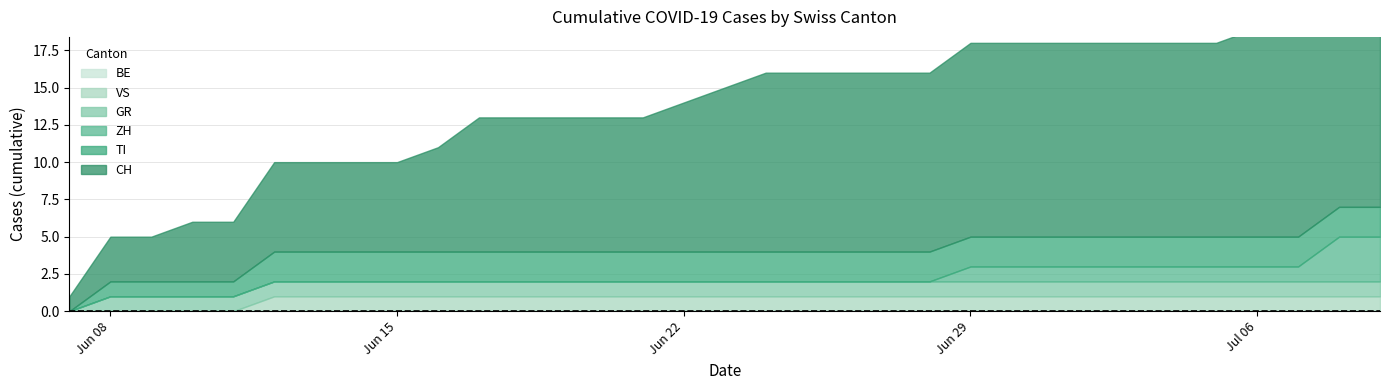

Reading left to right, what are all the values shown in this chart?

CH: 1	3	3	4	4	6	6	6	6	7	9	9	9	9	9	10	11	12	12	12	12	12	13	13	13	13	13	13	13	14	14	16	16
TI: 0	1	1	1	1	2	2	2	2	2	2	2	2	2	2	2	2	2	2	2	2	2	2	2	2	2	2	2	2	2	2	2	2
ZH: 0	0	0	0	0	0	0	0	0	0	0	0	0	0	0	0	0	0	0	0	0	0	1	1	1	1	1	1	1	1	1	3	3
GR: 0	1	1	1	1	1	1	1	1	1	1	1	1	1	1	1	1	1	1	1	1	1	1	1	1	1	1	1	1	1	1	1	1
VS: 0	0	0	0	0	1	1	1	1	1	1	1	1	1	1	1	1	1	1	1	1	1	1	1	1	1	1	1	1	1	1	1	1
BE: 0	0	0	0	0	0	0	0	0	0	0	0	0	0	0	0	0	0	0	0	0	0	0	0	0	0	0	0	0	0	0	0	0